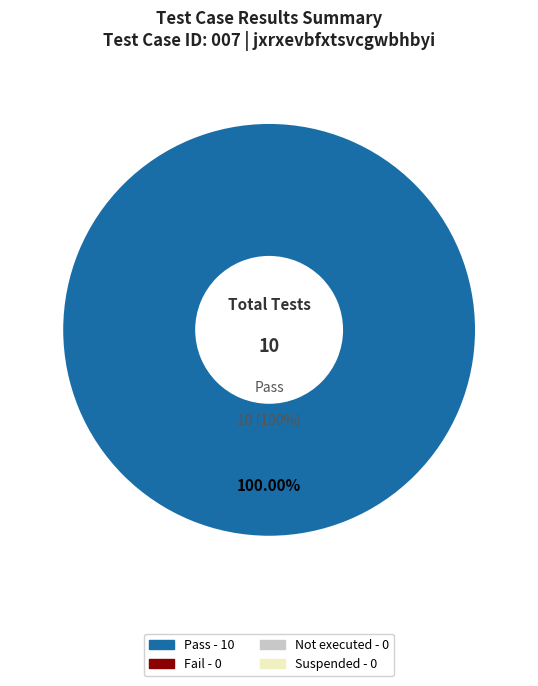

Combined, do Pass and Not executed account for over 50%?

Yes